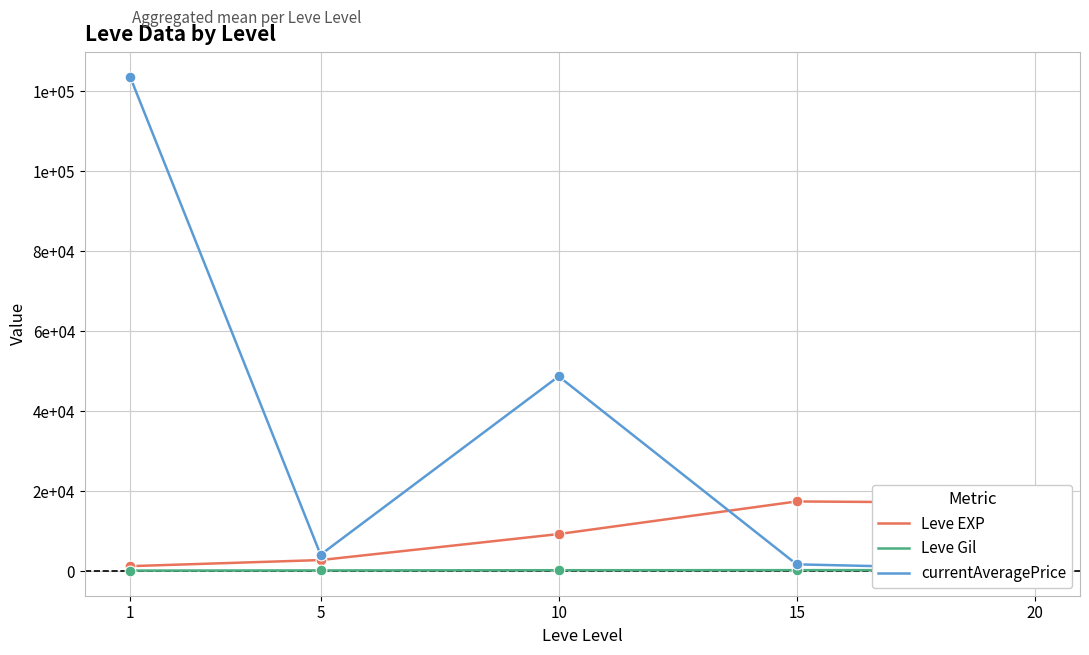

Which series contains the highest Y value?

currentAveragePrice